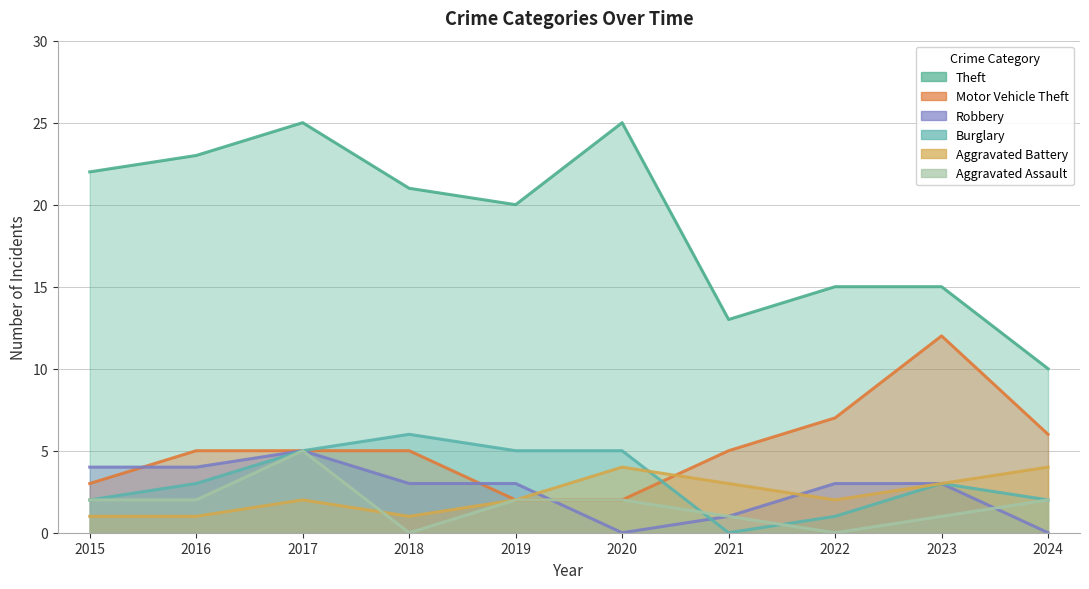

Is it true that Motor Vehicle Theft equals 2 at 2018?

False